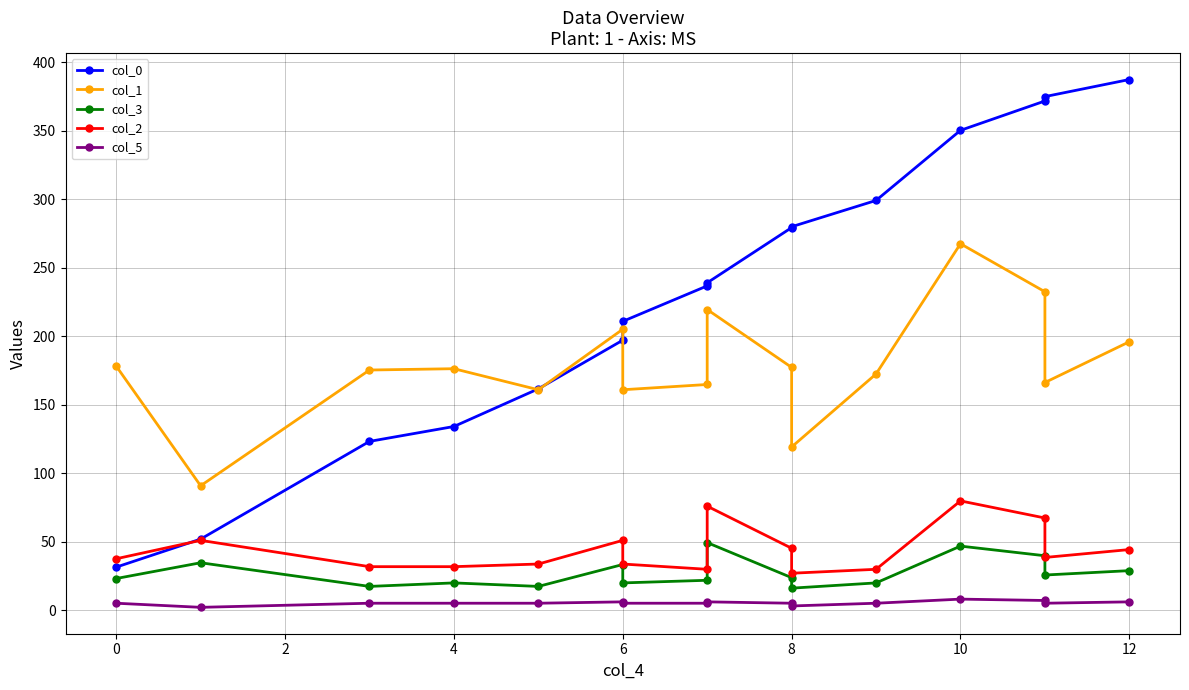

True or false: col_3 and col_2 intersect in this chart.

False